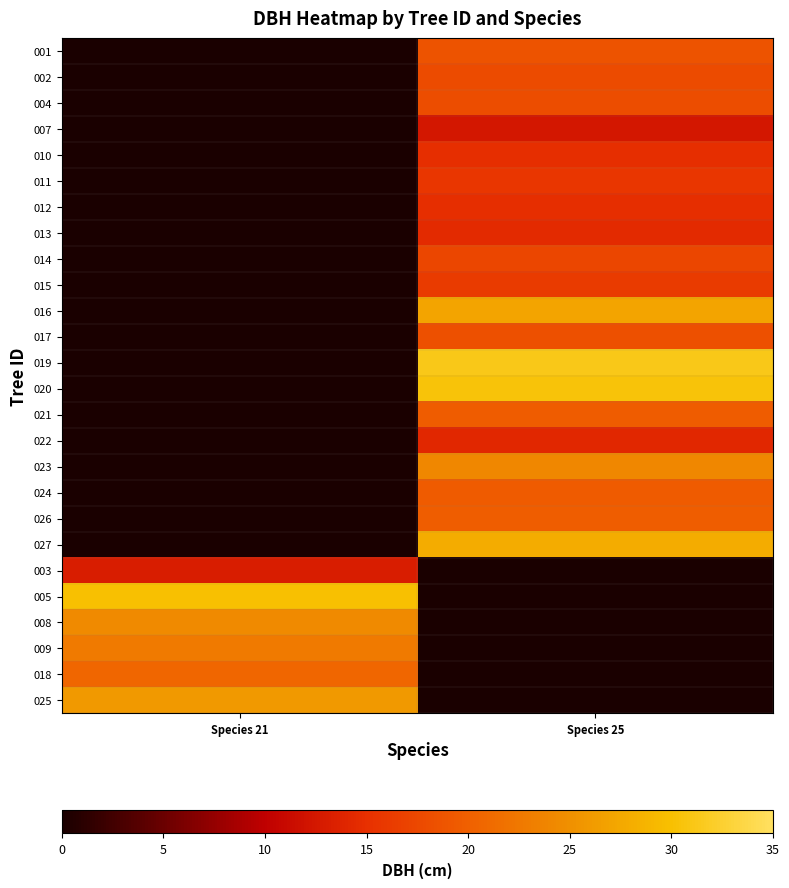

Reading left to right, what are all the values shown in this chart?

001: Species 21=0.0	Species 25=18.6
002: Species 21=0.0	Species 25=17.9
004: Species 21=0.0	Species 25=18.1
007: Species 21=0.0	Species 25=12.5
010: Species 21=0.0	Species 25=14.8
011: Species 21=0.0	Species 25=15.7
012: Species 21=0.0	Species 25=14.9
013: Species 21=0.0	Species 25=14.4
014: Species 21=0.0	Species 25=17.4
015: Species 21=0.0	Species 25=16.2
016: Species 21=0.0	Species 25=27.1
017: Species 21=0.0	Species 25=18.4
019: Species 21=0.0	Species 25=31.3
020: Species 21=0.0	Species 25=30.4
021: Species 21=0.0	Species 25=19.6
022: Species 21=0.0	Species 25=14.2
023: Species 21=0.0	Species 25=24.1
024: Species 21=0.0	Species 25=19.4
026: Species 21=0.0	Species 25=19.7
027: Species 21=0.0	Species 25=27.9
003: Species 21=13.1	Species 25=0.0
005: Species 21=29.9	Species 25=0.0
008: Species 21=24.4	Species 25=0.0
009: Species 21=22.7	Species 25=0.0
018: Species 21=20.8	Species 25=0.0
025: Species 21=25.9	Species 25=0.0